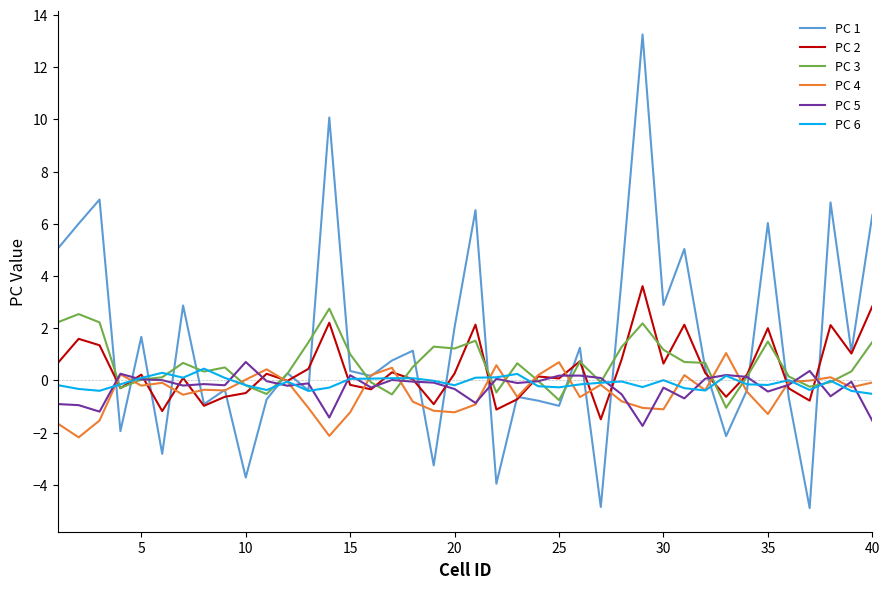

What is the minimum value shown in the chart?

-4.9